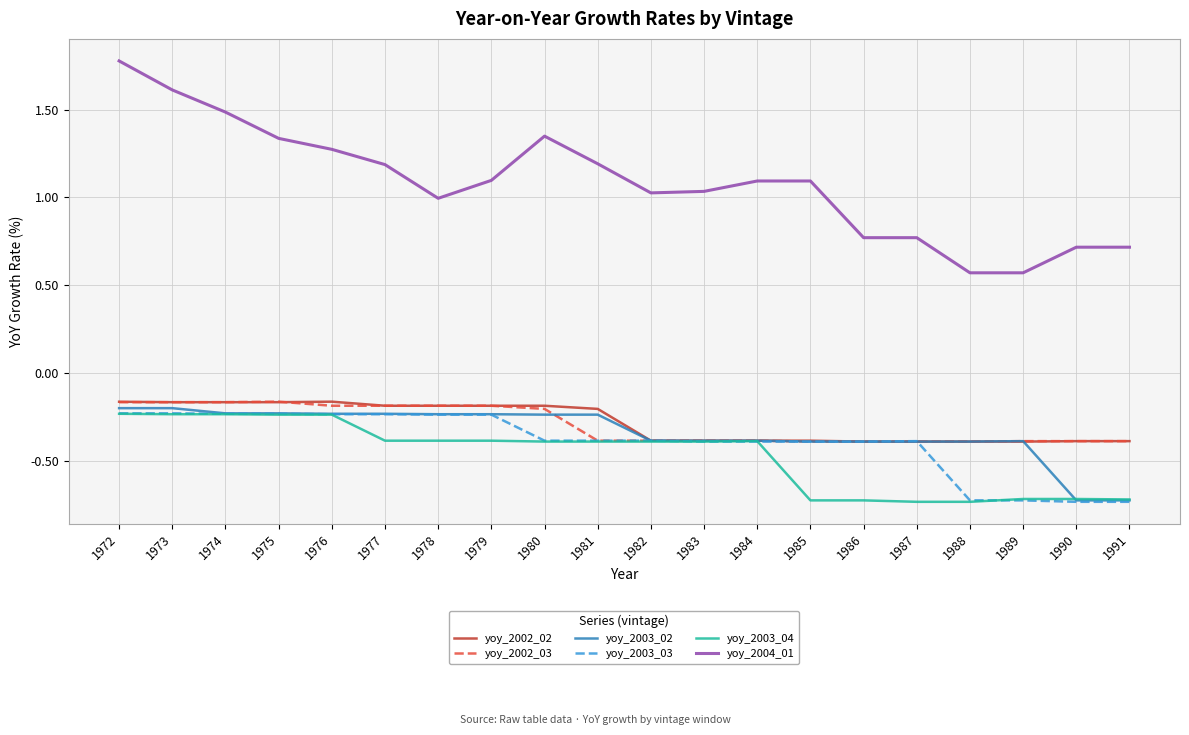

Is the value of yoy_2004_01 at 1984 greater than the value of yoy_2002_02 at 1988?

Yes